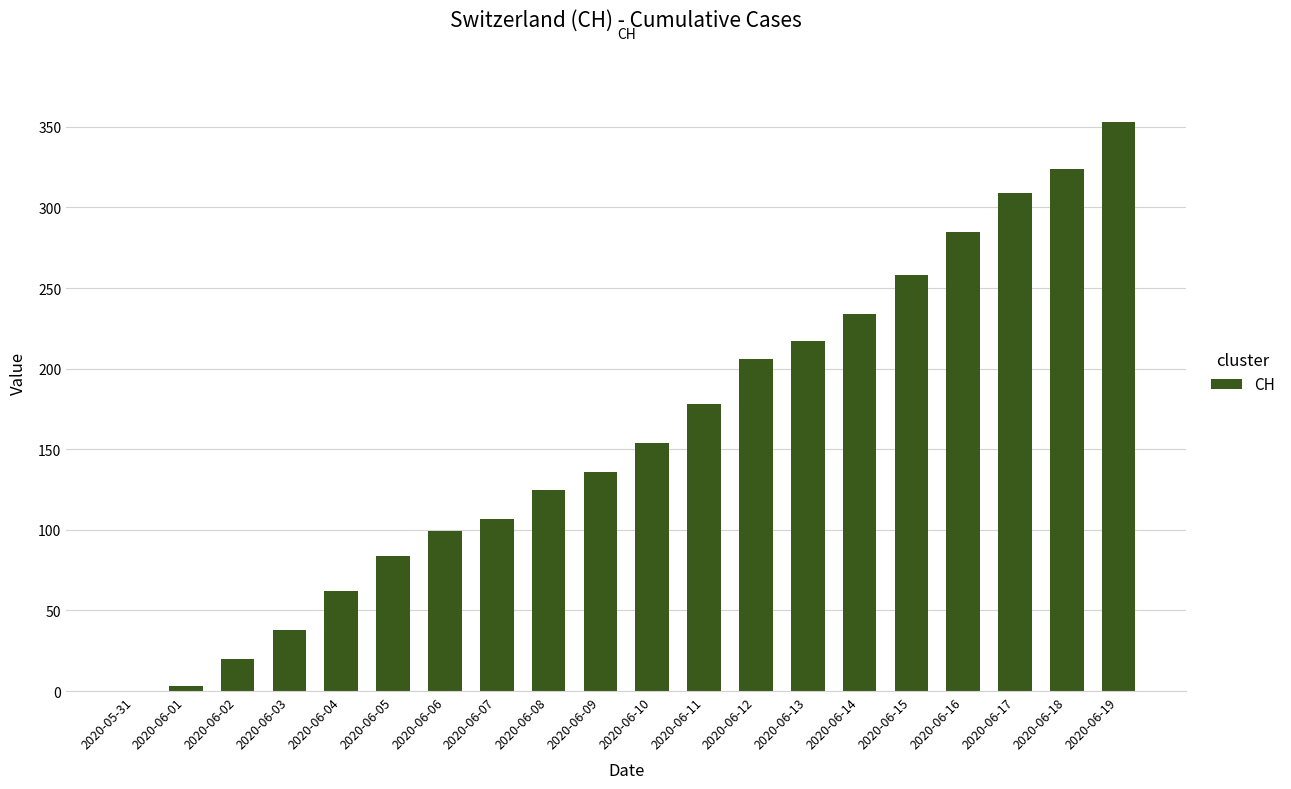

Approximately how many times larger is the value at 2020-06-08 compared to 2020-06-15?

0.5